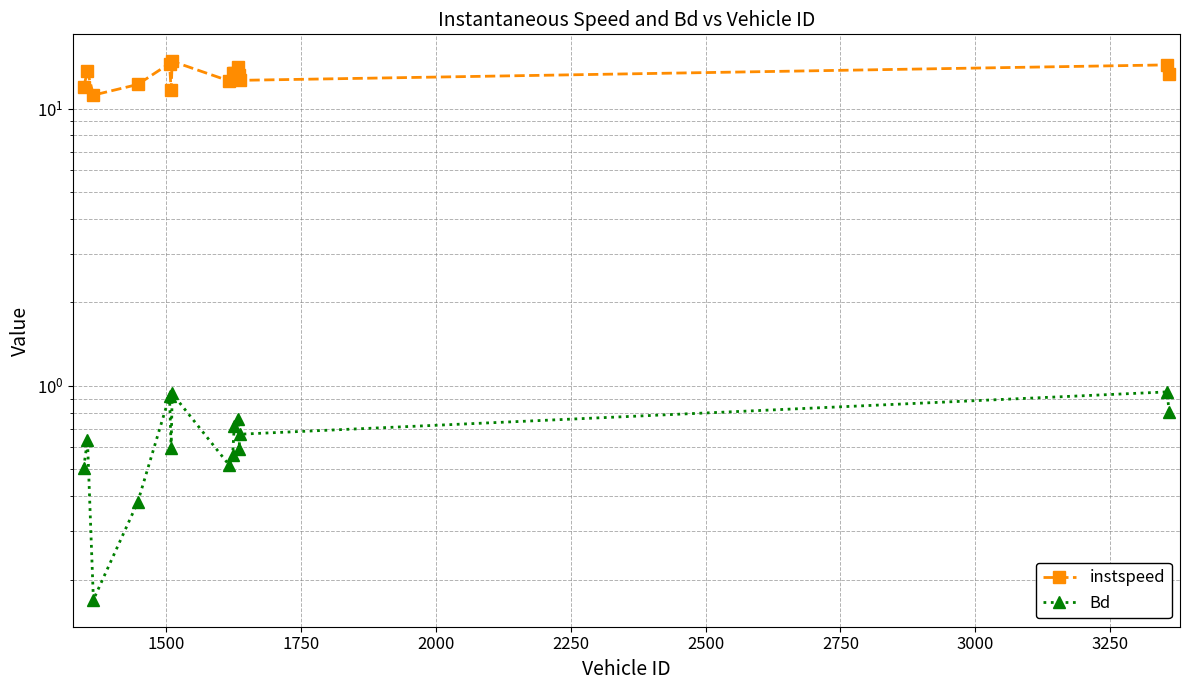

How many lines are shown in the chart?

2